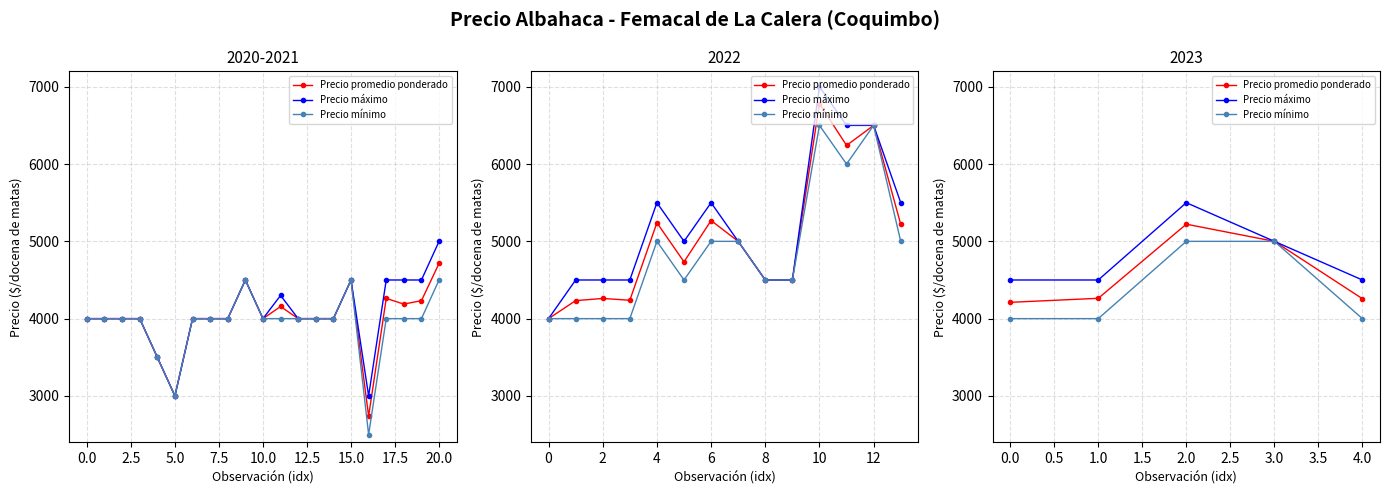

List the series in order of their peak value, lowest first.

Precio mínimo, Precio promedio ponderado, Precio máximo